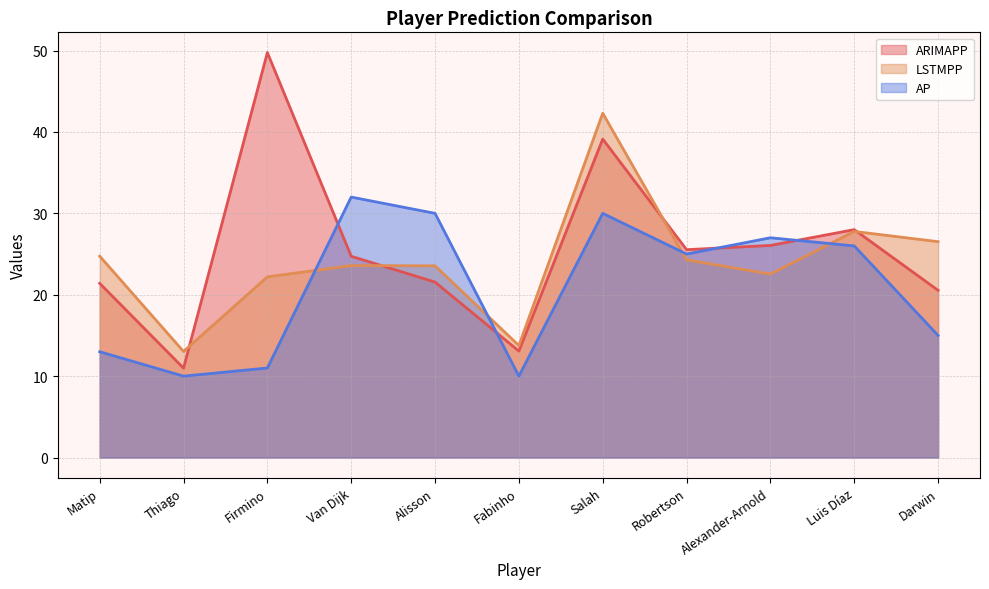

Which series ends up on top after the final intersection of AP and ARIMAPP?

ARIMAPP